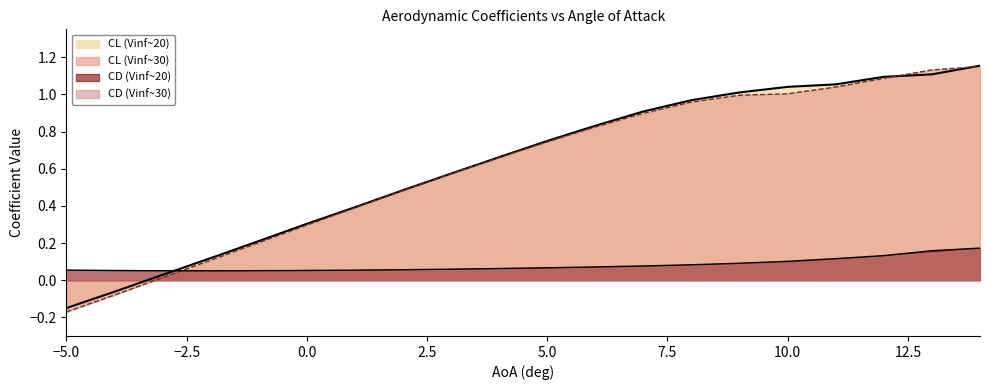

Where do CL (Vinf~20) and CL (Vinf~30) first cross each other?

12 and 13